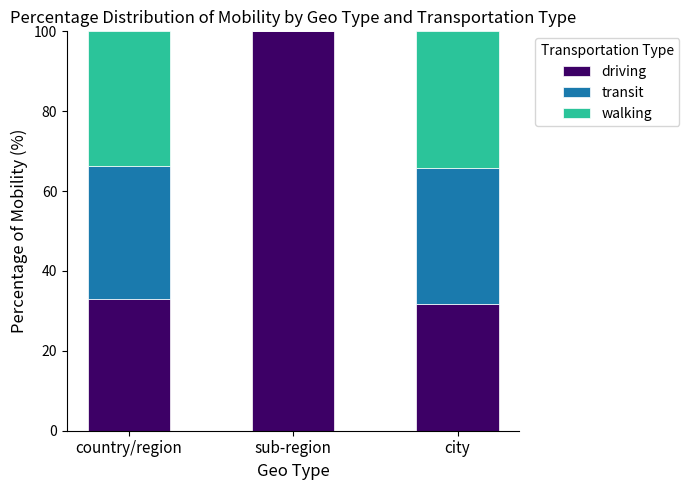

The driving series shows 31.8 at city. True or false?

True